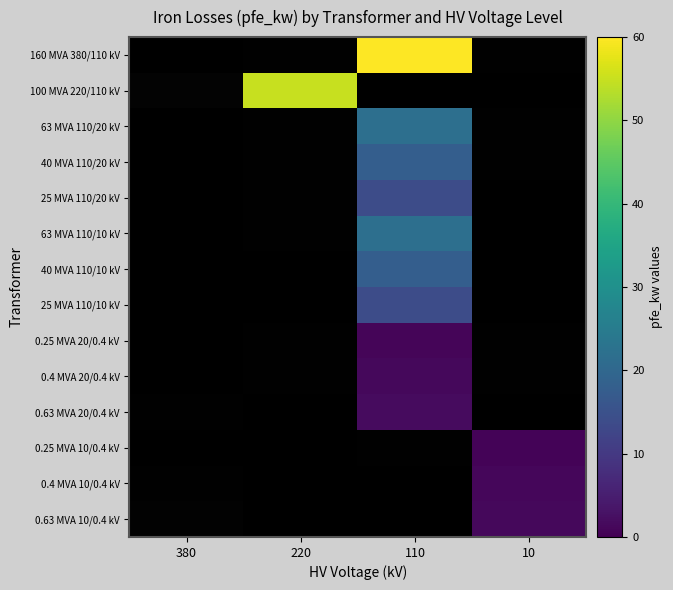

Is the value of 0.63 MVA 20/0.4 kV at 380 greater than the value of 0.25 MVA 20/0.4 kV at 380?

No